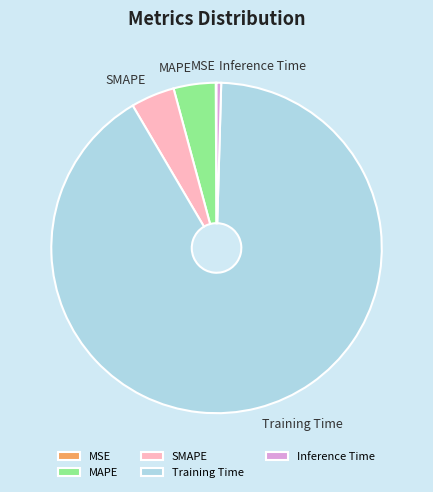

Is it true that SMAPE is 4% of the pie?

True